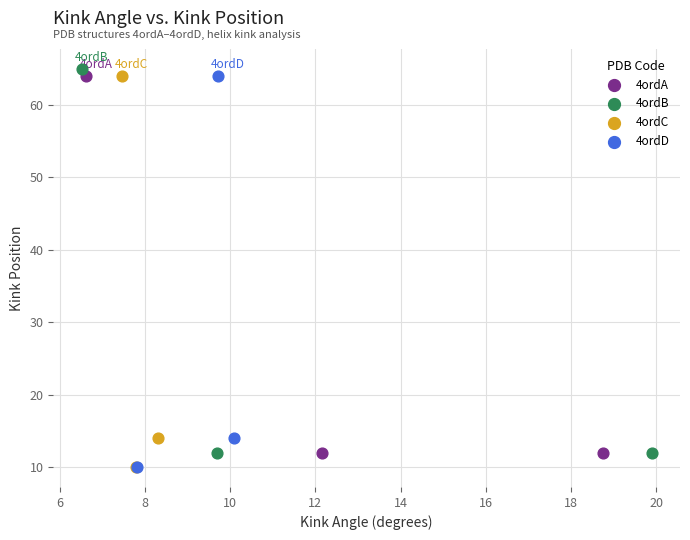

What are all the series names shown in the legend?

4ordA, 4ordB, 4ordC, 4ordD